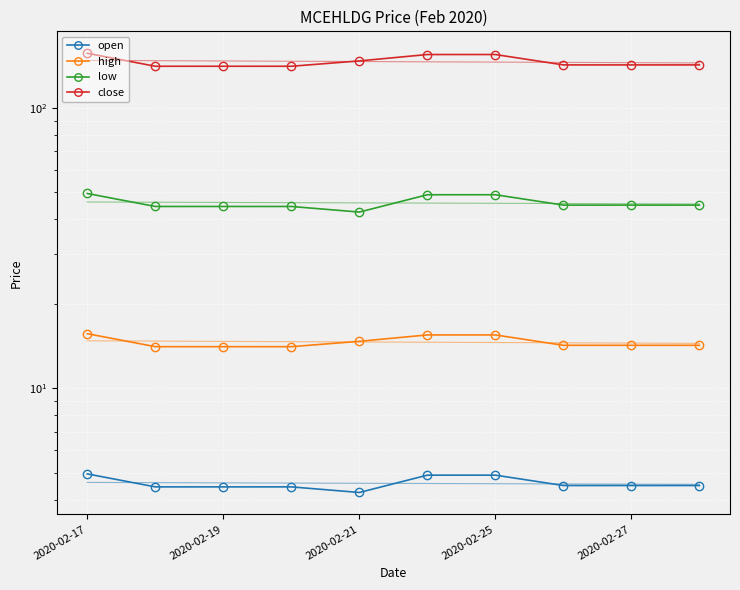

Read the close value at 2020-02-17.

156.5